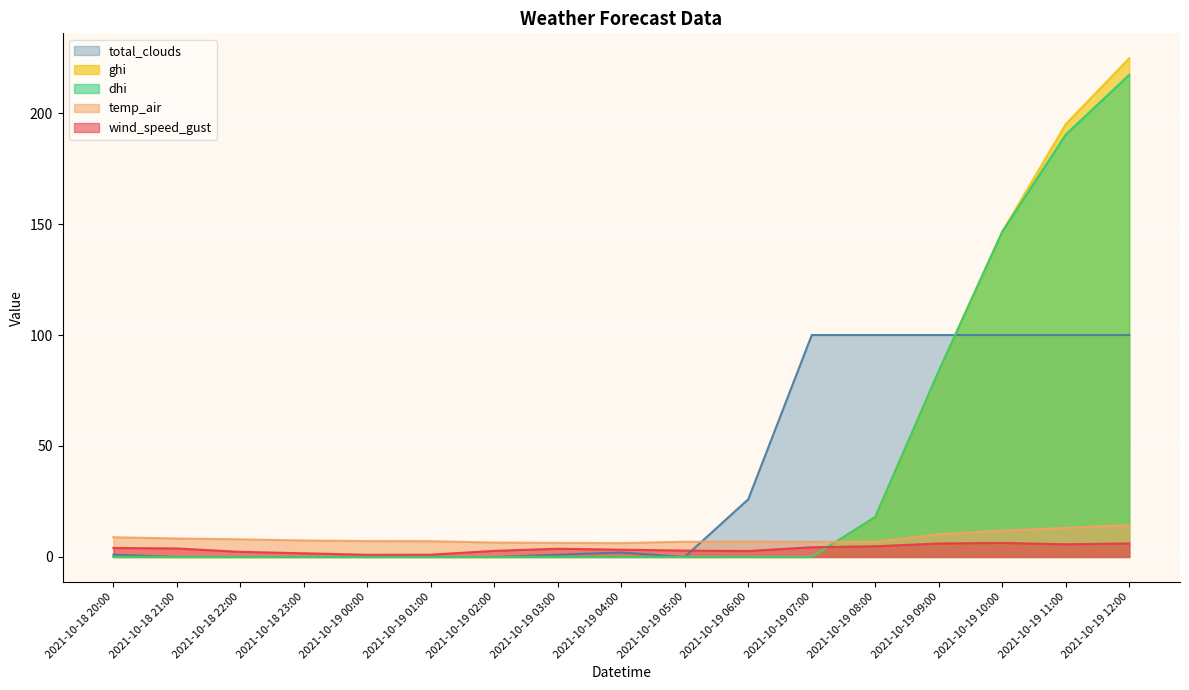

Which category has the highest value in the dhi series?

2021-10-19 12:00